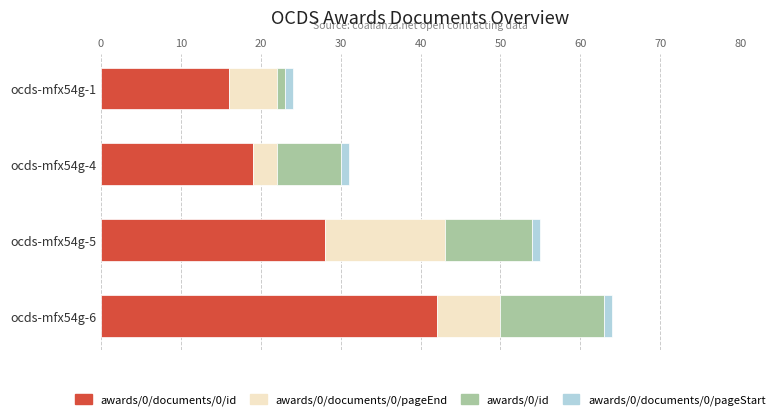

What is the minimum value for awards/0/documents/0/id?

16